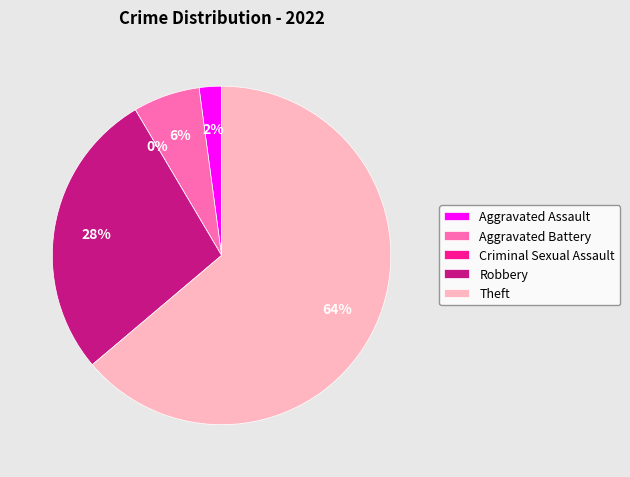

How many slices are in this pie chart?

5